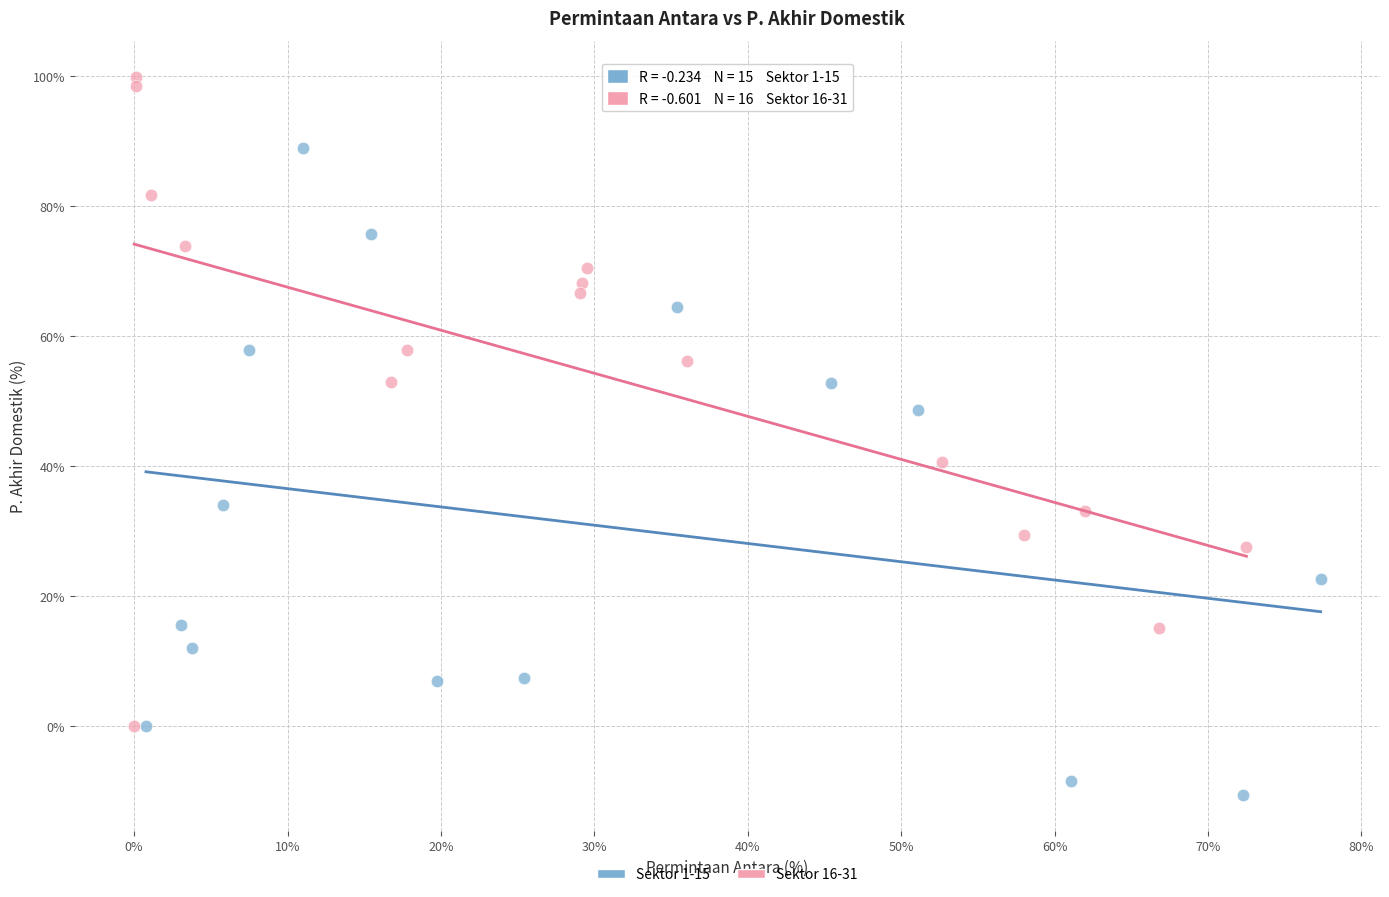

Which series contains the highest Y value?

Sektor 16-31